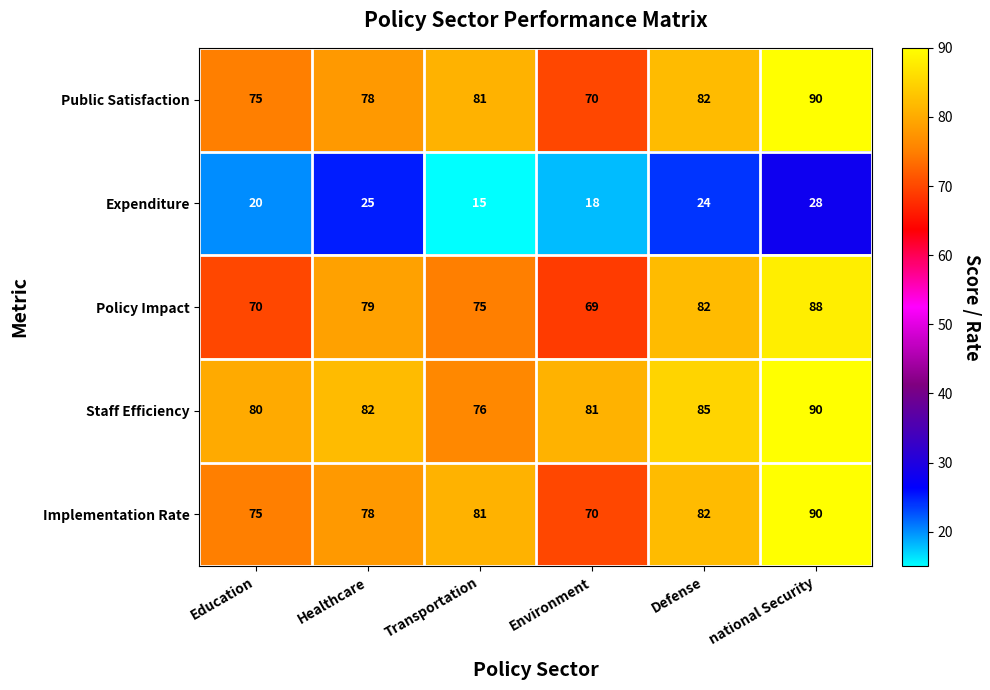

At how many categories does at least one series exceed 73?

6